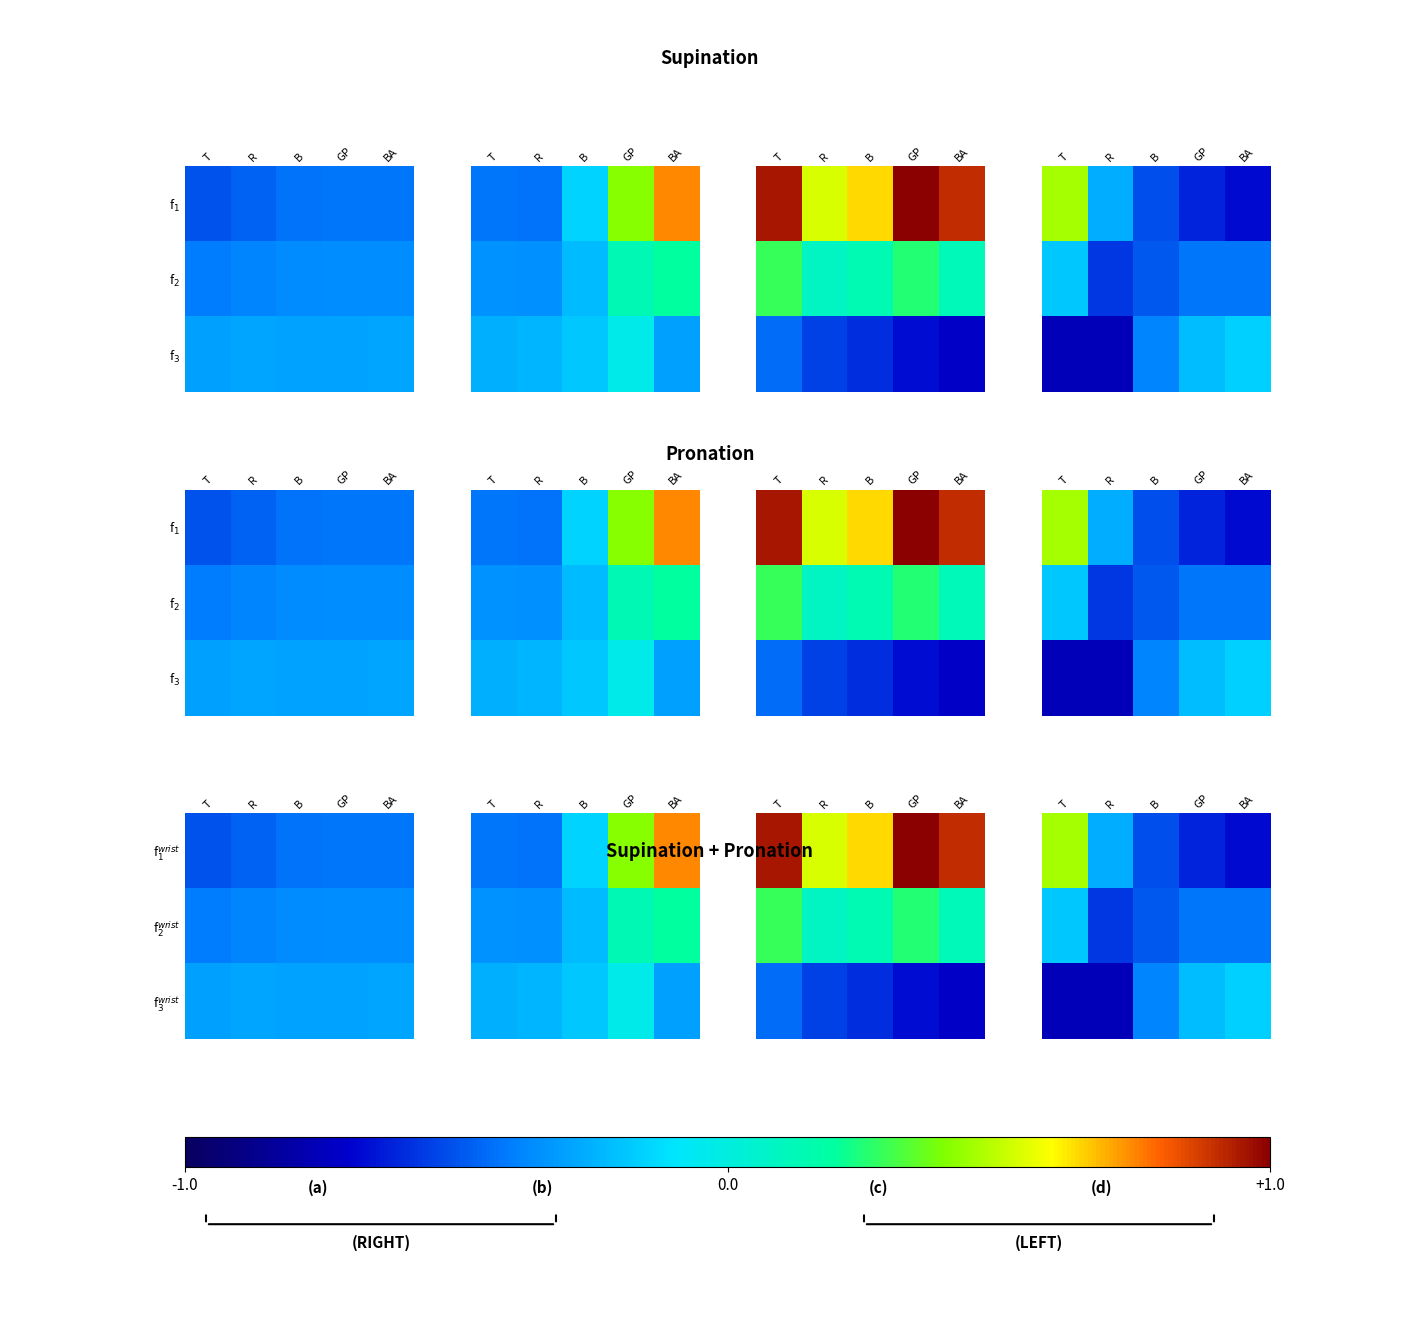

At how many categories does at least one series exceed 0?

1